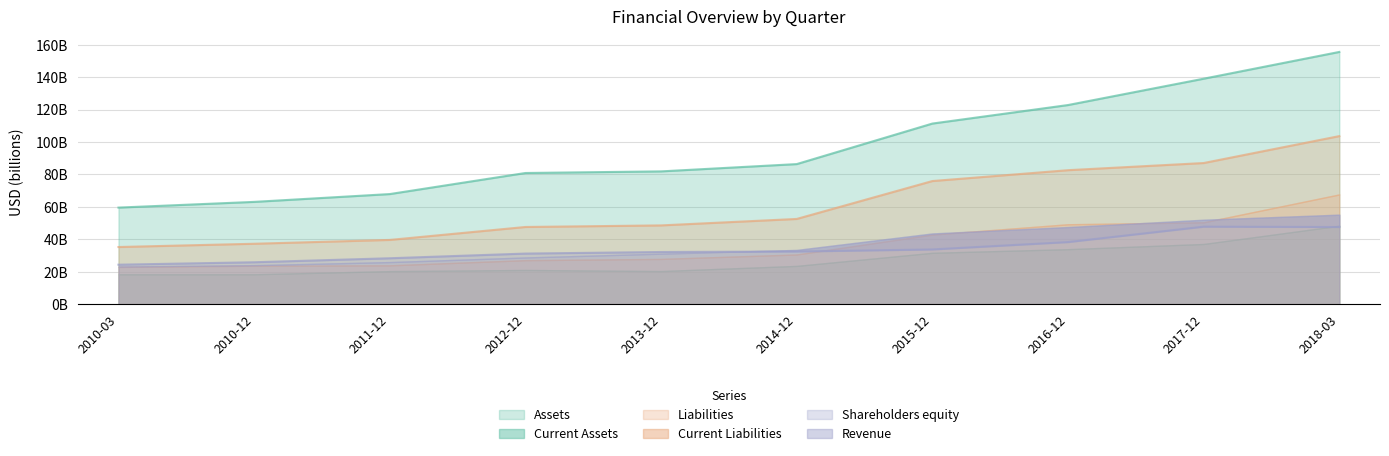

What position from the right is 2012-12?

7